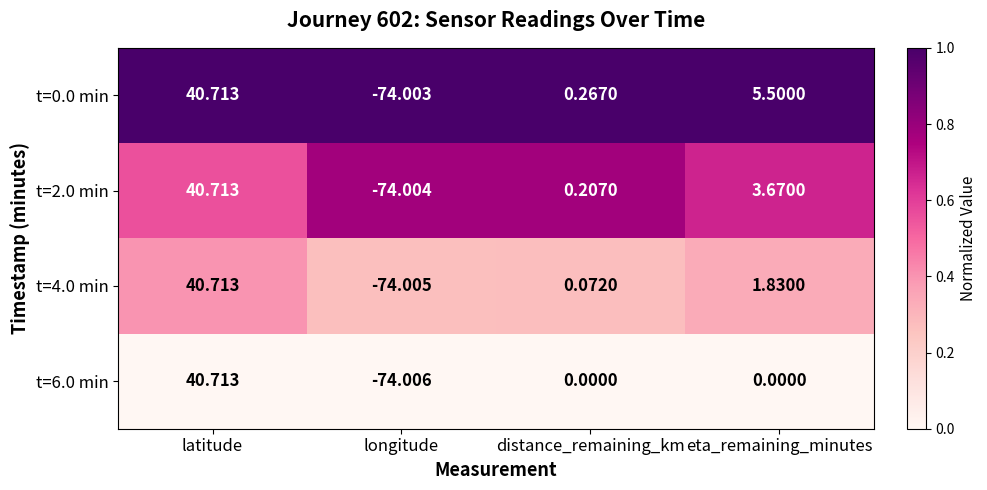

At which label does t=4.0 min reach its minimum?

longitude